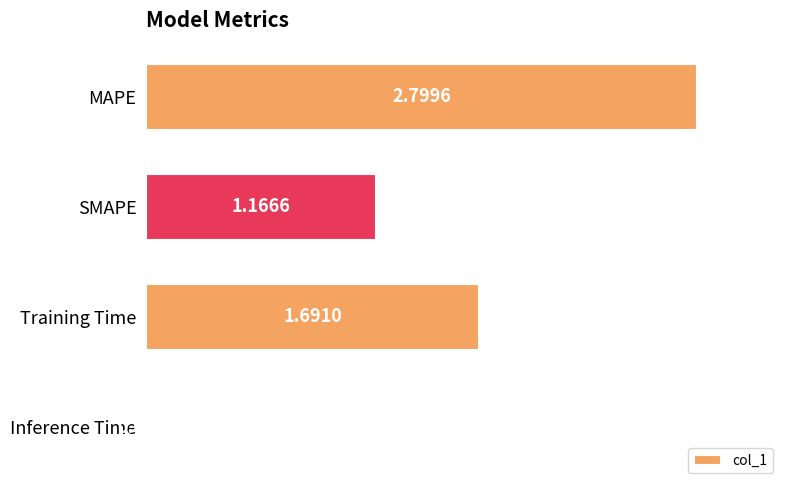

How many distinct data groups are displayed?

1